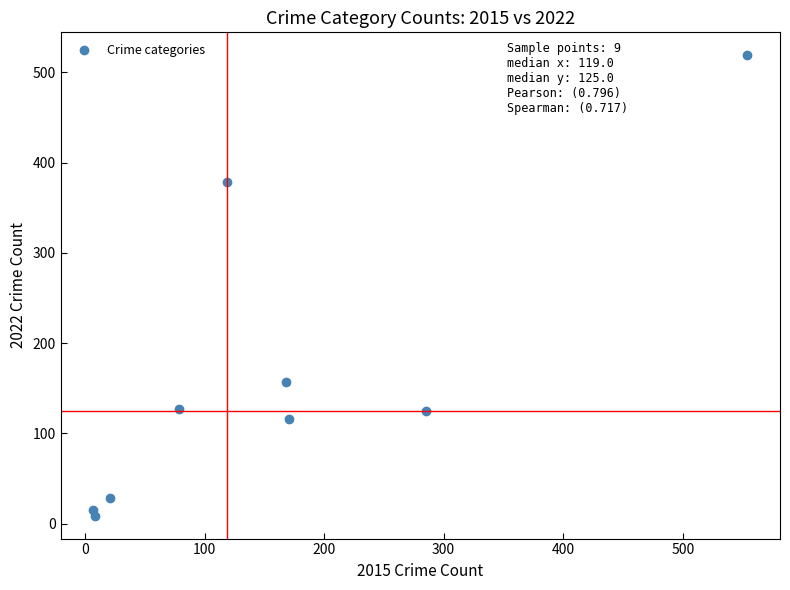

What Y value in the scatter plot is closest to 264?

157